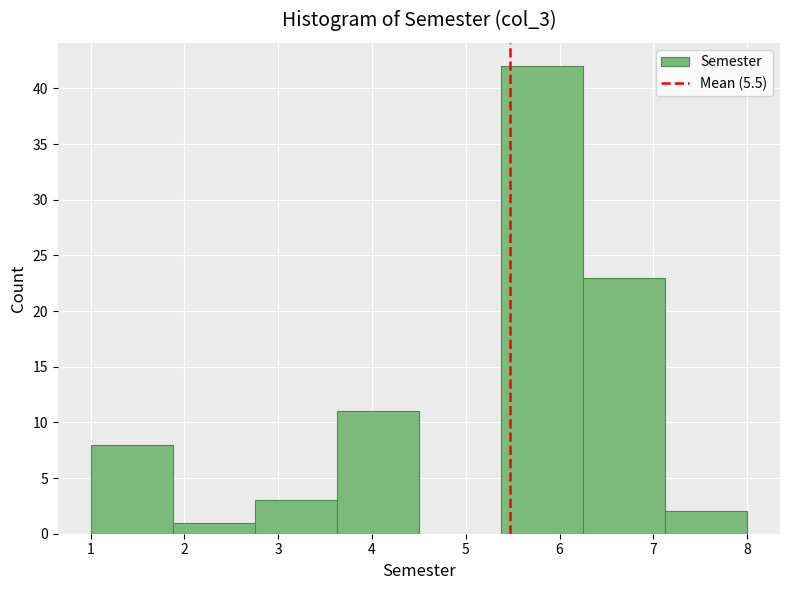

Reading left to right, list every bar in this chart as the range it spans on the x-axis followed by its height. Neither the bar edges nor the heights are printed on the chart, so give them approximately, as read against the axes.

1.0 to 1.9: 8
1.9 to 2.8: 1
2.8 to 3.6: 3
3.6 to 4.5: 11
4.5 to 5.4: 0
5.4 to 6.3: 42
6.3 to 7.1: 23
7.1 to 8.0: 2